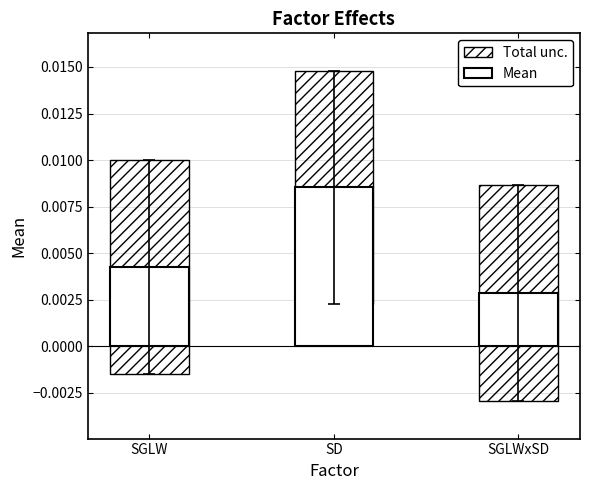

What is the label of the 2nd bar from the left?

SD